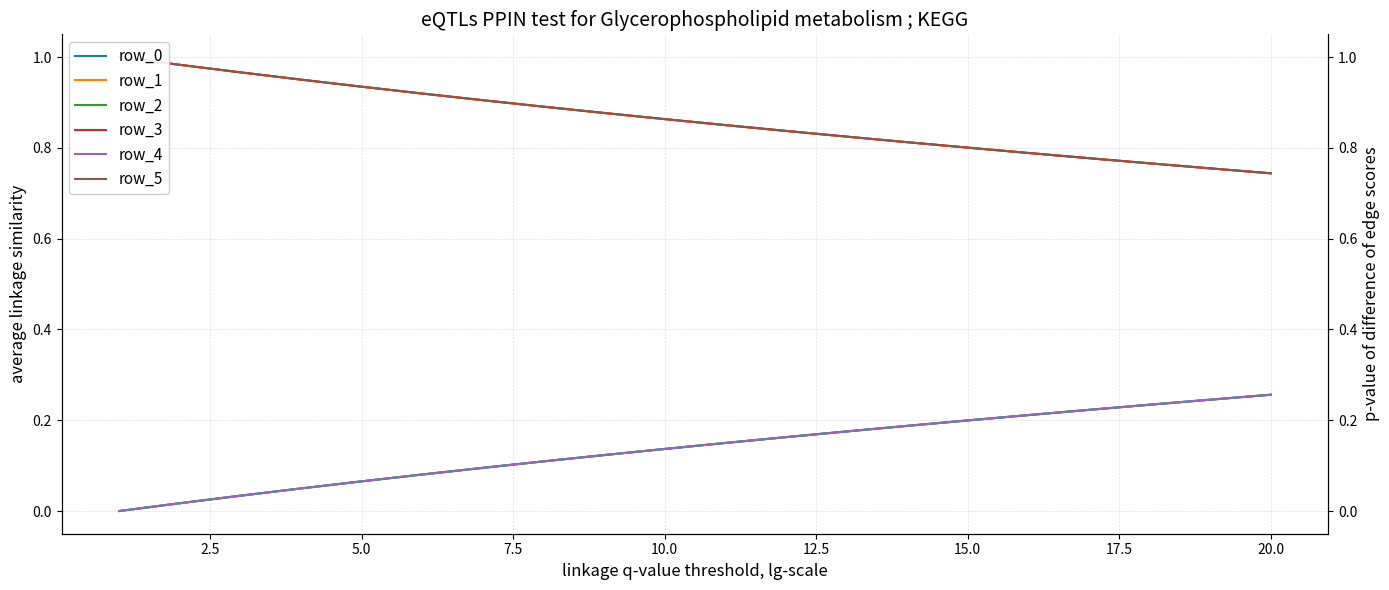

What is the difference between the second highest and minimum values in the row_5 series?

0.2